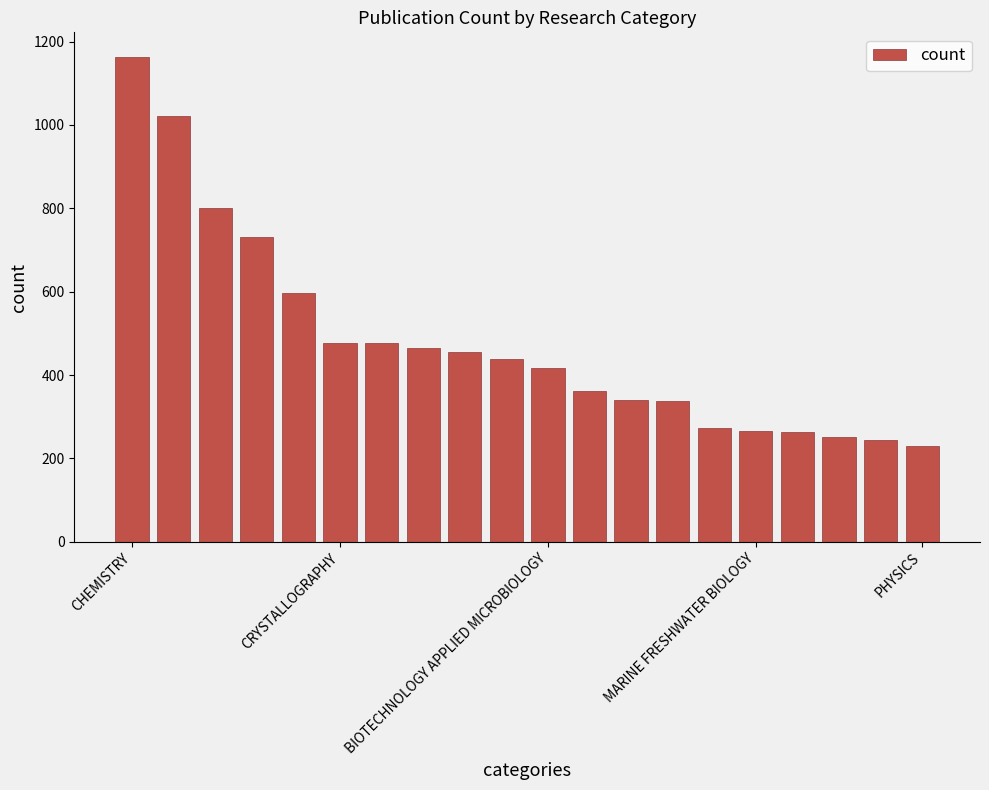

What is the minimum value shown in the chart?

230